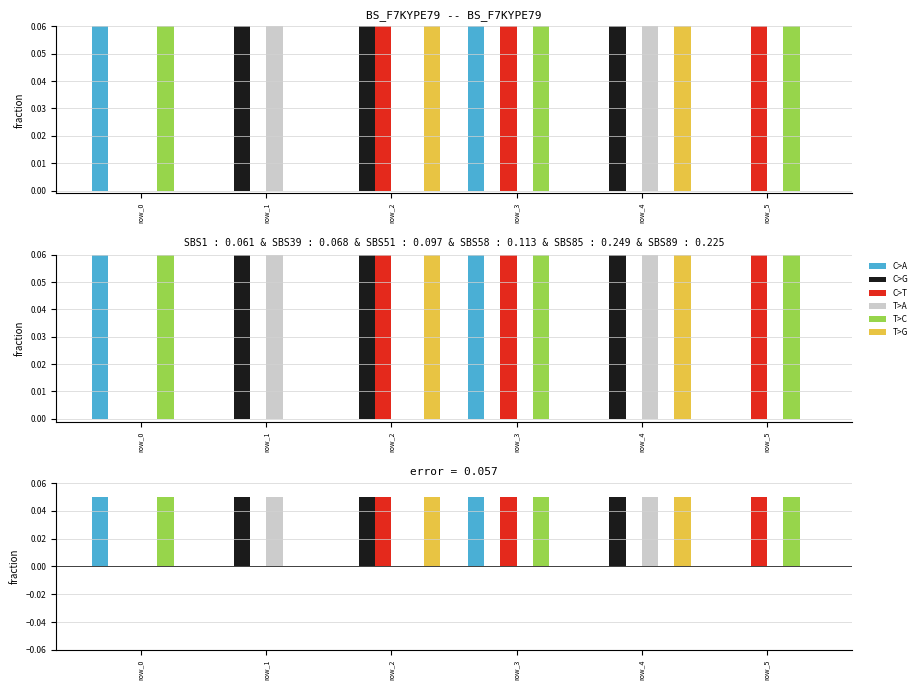

At how many categories does at least one series exceed 0?

6